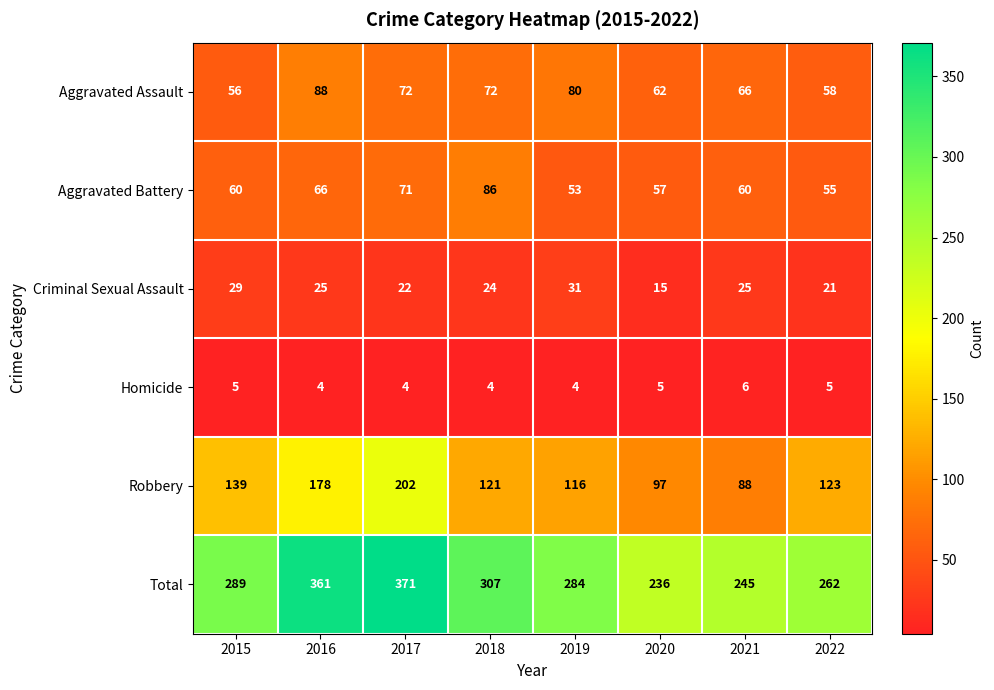

Which category has the highest value across all series?

2017